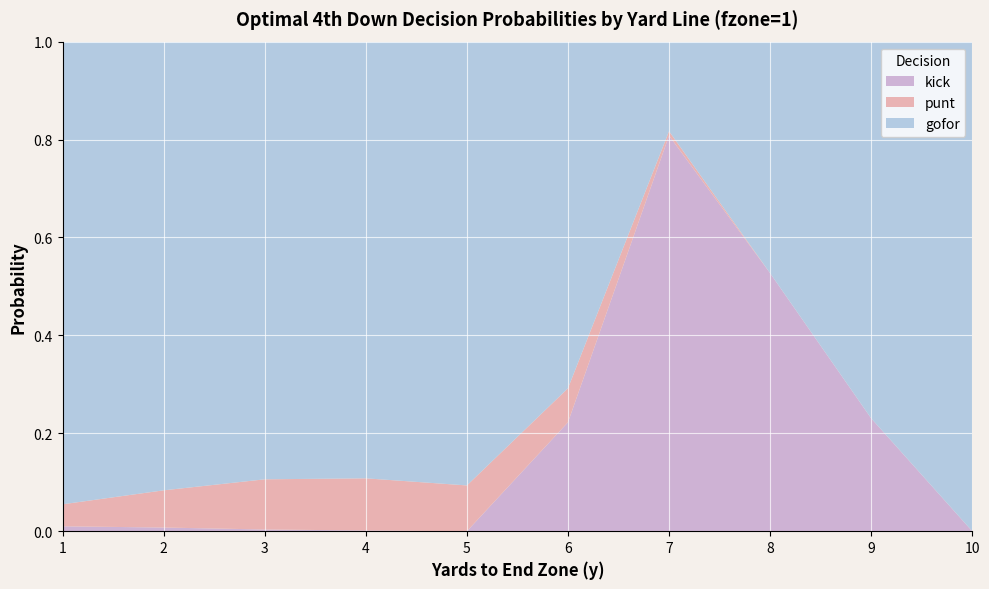

Which category has the highest value in the kick series?

7